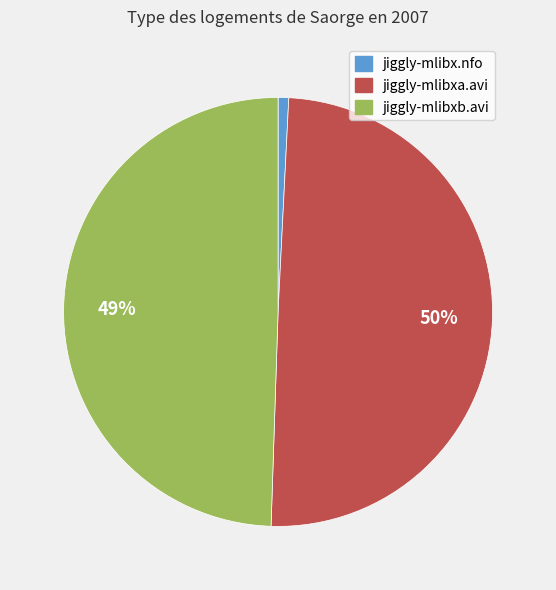

How many segments does this pie chart have?

3